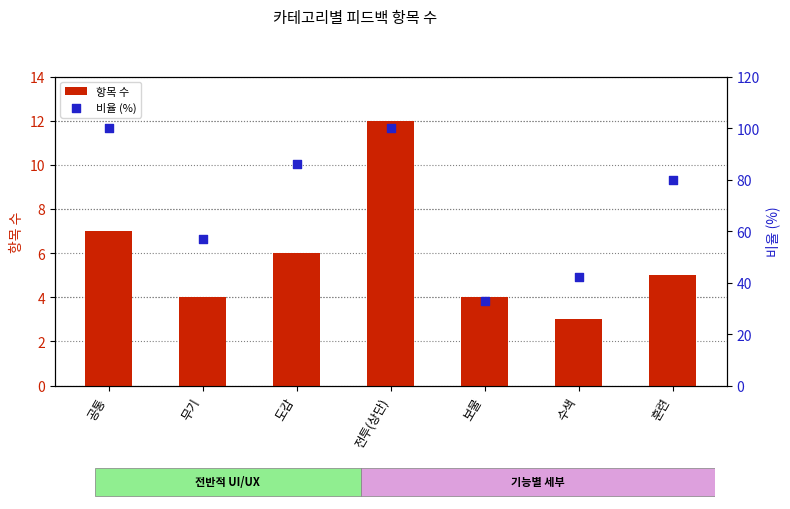

Which series contains the highest Y value?

비율 (%)